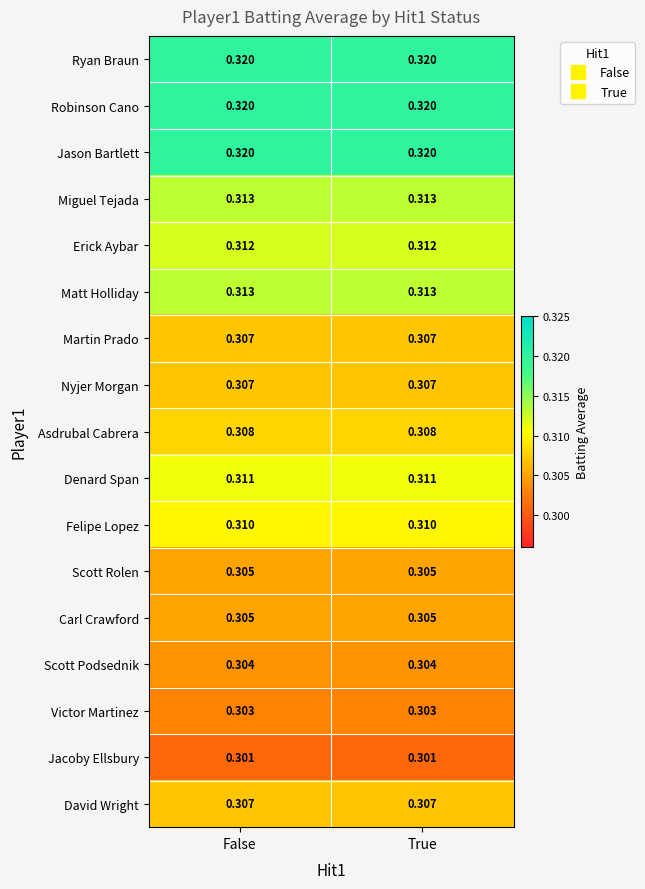

Is the value of Erick Aybar at True greater than the value of Felipe Lopez at True?

Yes